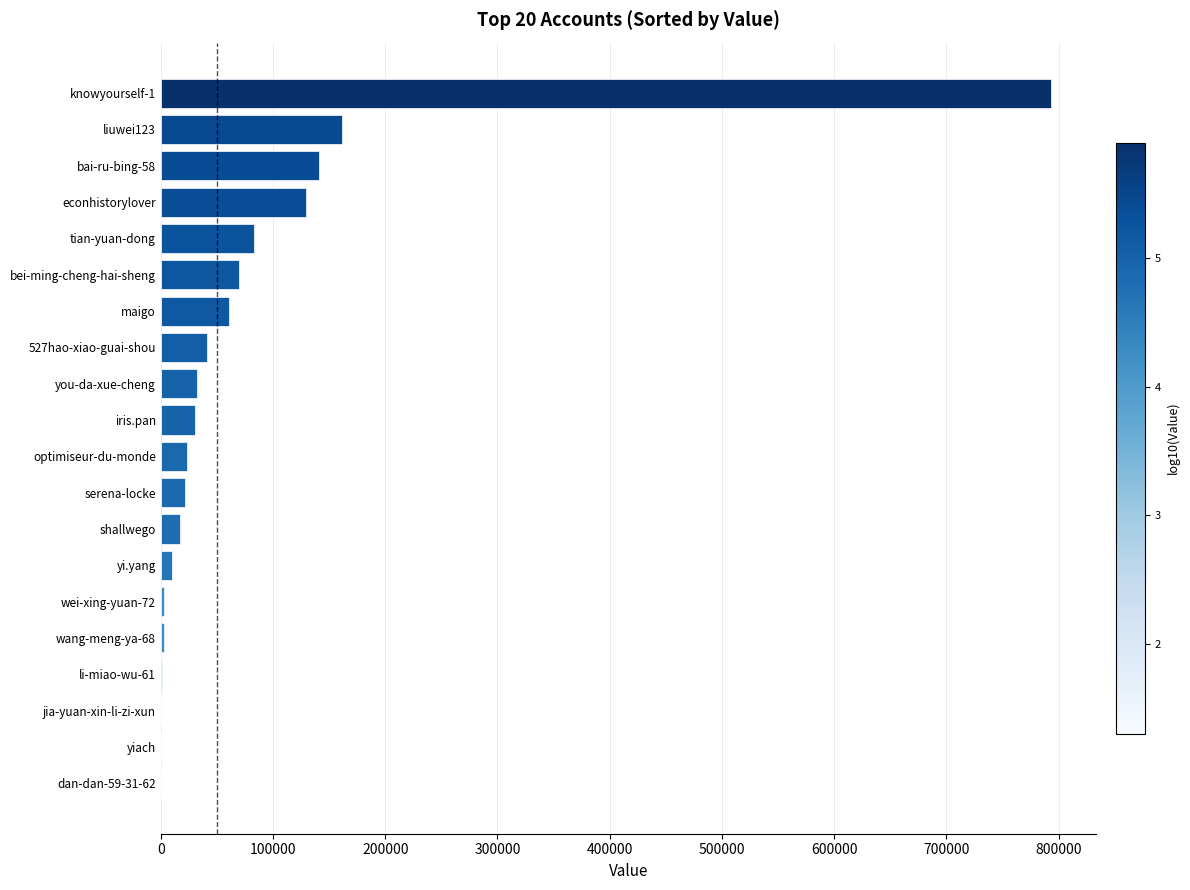

What is the sum of all values?

1623478